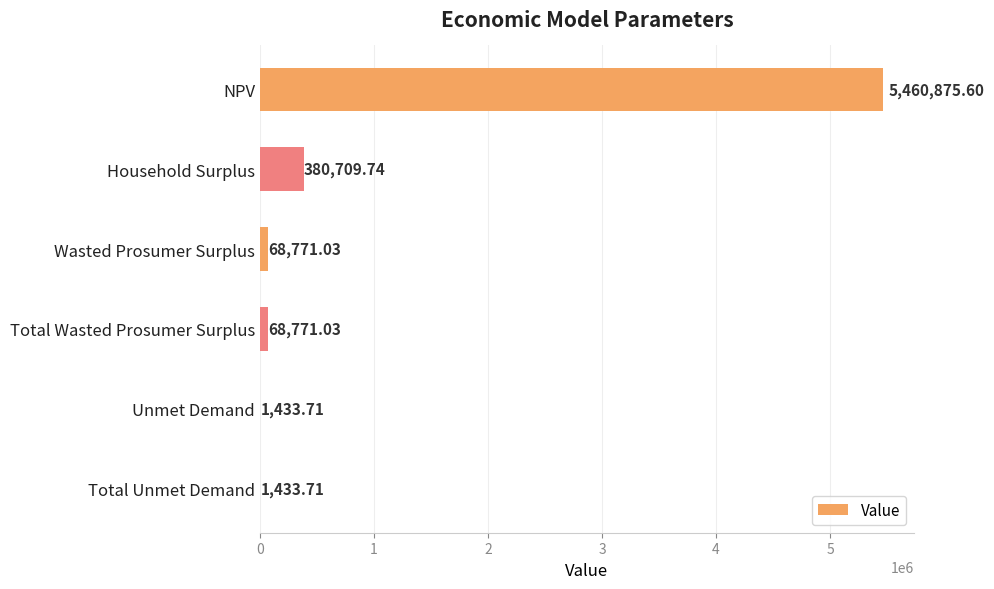

Where is the data nearest to the value 2731154?

Household Surplus